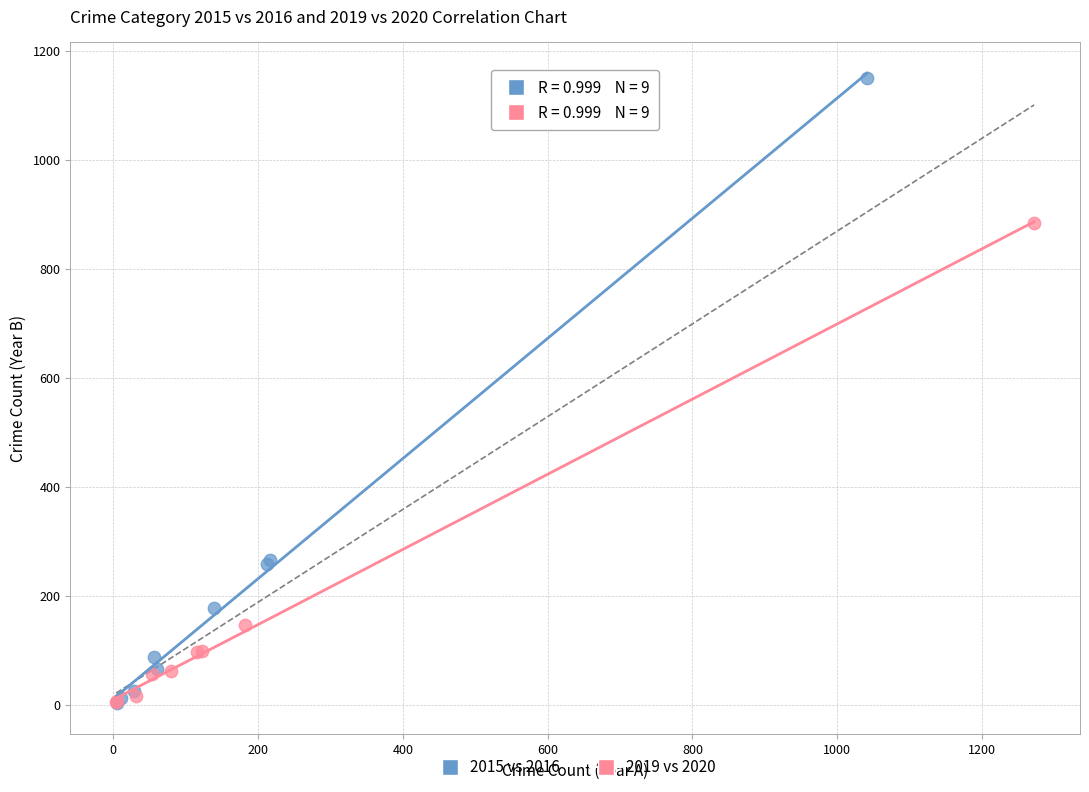

Which series has the widest spread of Y values?

2015 vs 2016